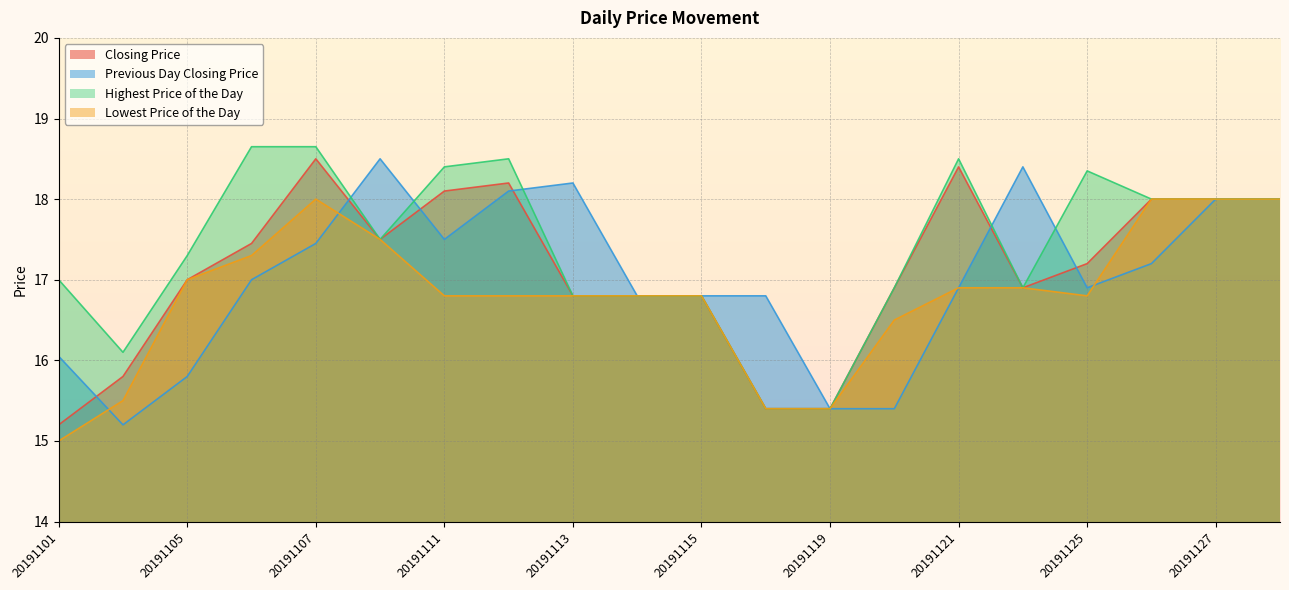

Reading right to left, transcribe all the data shown in this chart.

Closing Price: 18.0	18.0	18.0	17.2	16.9	18.4	16.9	15.4	15.4	16.8	16.8	16.8	18.2	18.1	17.5	18.5	17.4	17.0	15.8	15.2
Previous Day Closing Price: 18.0	18.0	17.2	16.9	18.4	16.9	15.4	15.4	16.8	16.8	16.8	18.2	18.1	17.5	18.5	17.4	17.0	15.8	15.2	16.1
Highest Price of the Day: 18.0	18.0	18.0	18.4	16.9	18.5	16.9	15.4	15.4	16.8	16.8	16.8	18.5	18.4	17.5	18.6	18.6	17.3	16.1	17.0
Lowest Price of the Day: 18.0	18.0	18.0	16.8	16.9	16.9	16.5	15.4	15.4	16.8	16.8	16.8	16.8	16.8	17.5	18.0	17.3	17.0	15.5	15.0